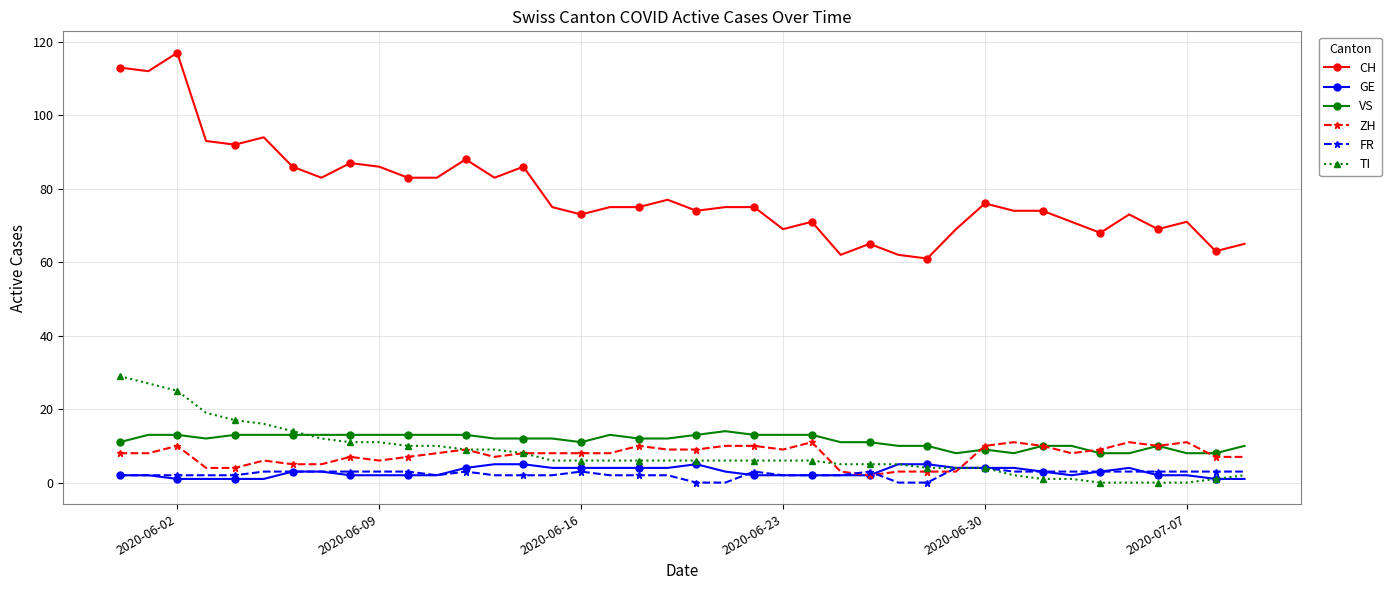

Which series has the largest total across all categories?

CH